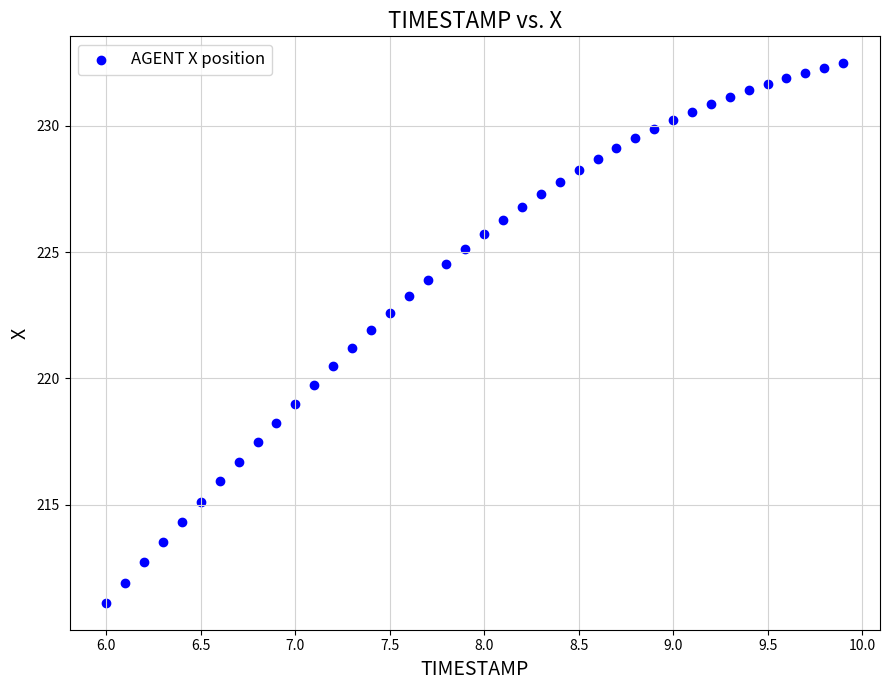

What is the range of X values (max minus min)?

3.9